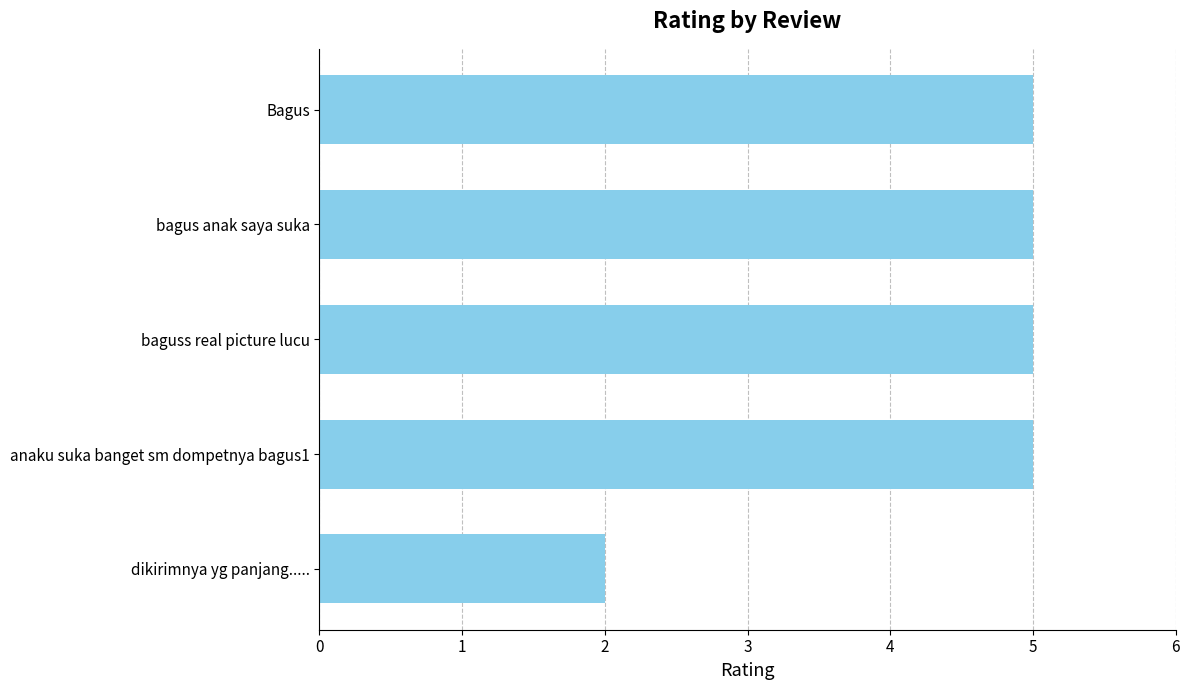

At which label is the value closest to 3?

dikirimnya yg panjang.....